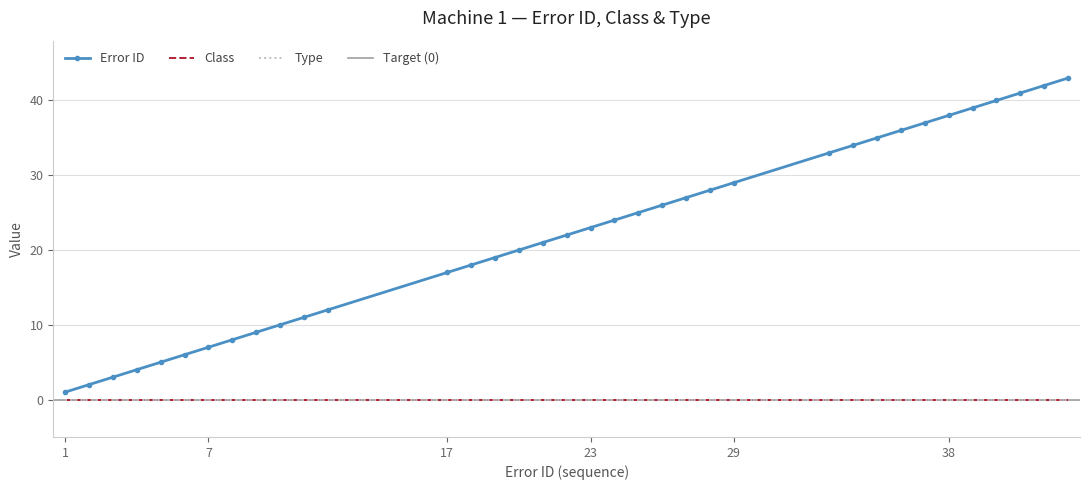

True or false: Class has a value of 0 at 22.

True